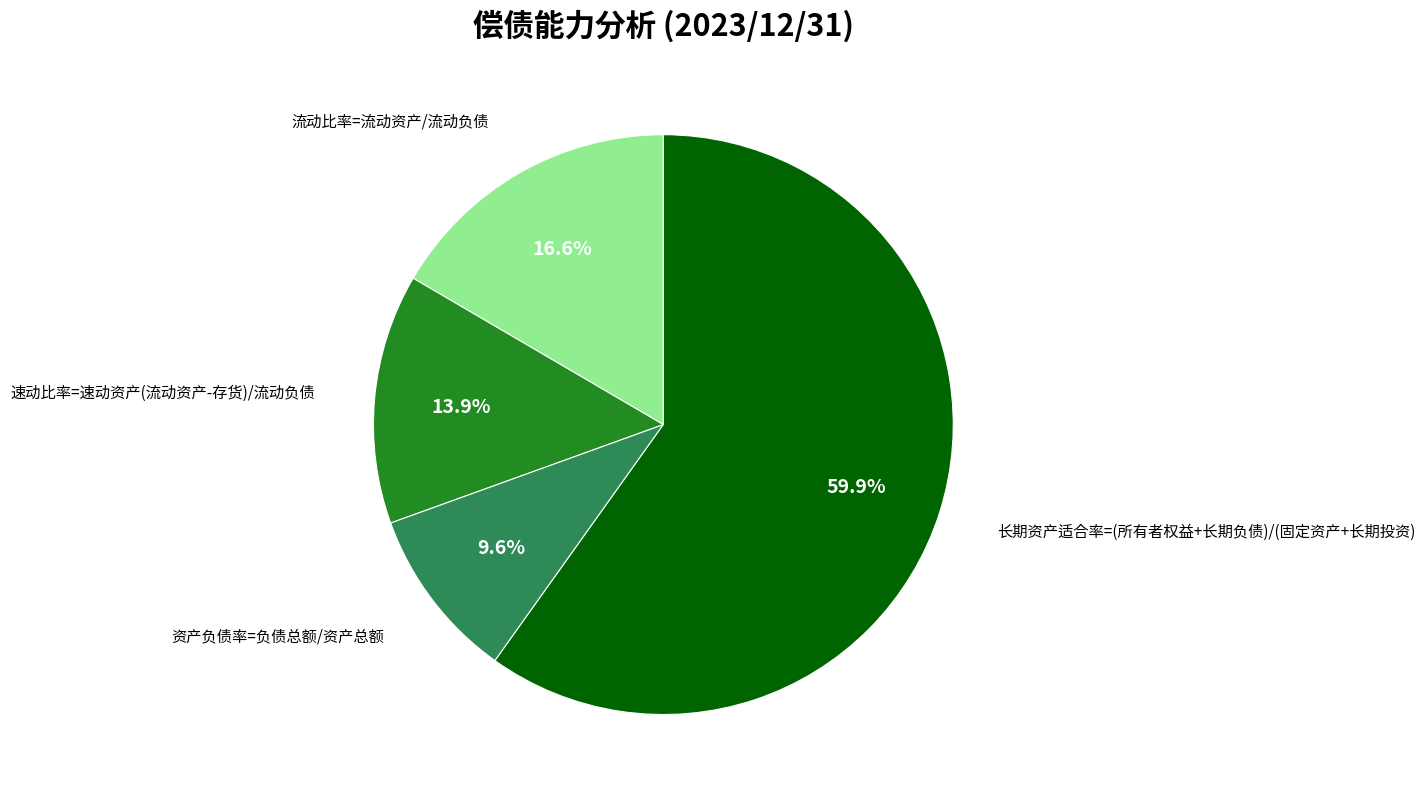

Is there a majority slice in this chart?

Yes